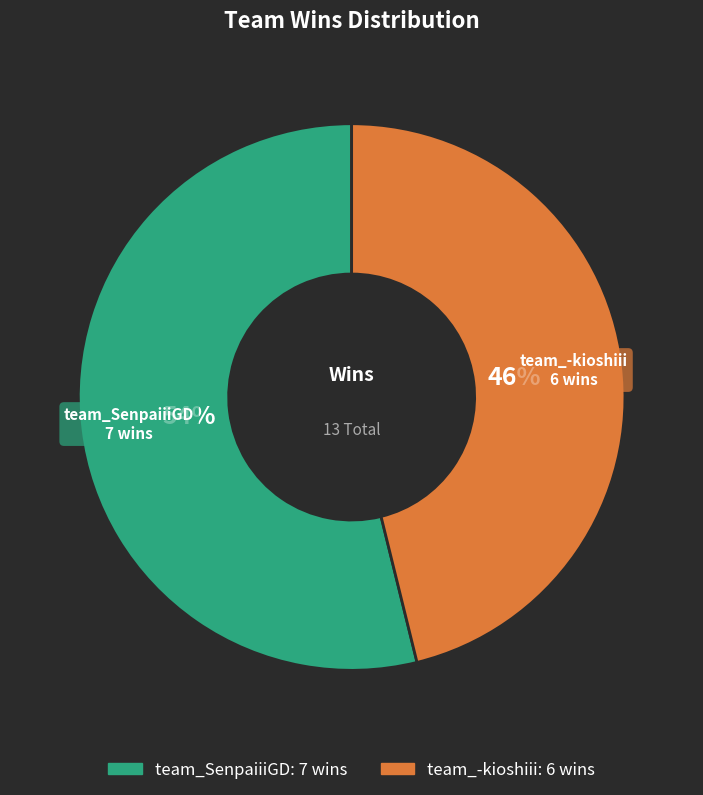

True or false: team_SenpaiiiGD accounts for 54% of the total.

True